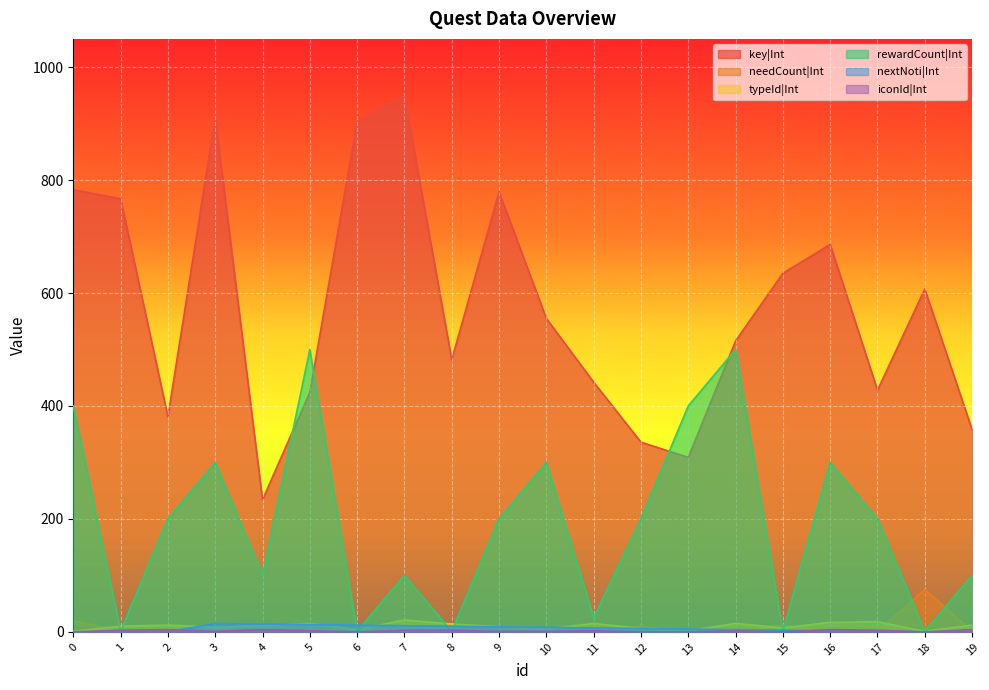

Which series has the largest range (max minus min)?

key|Int